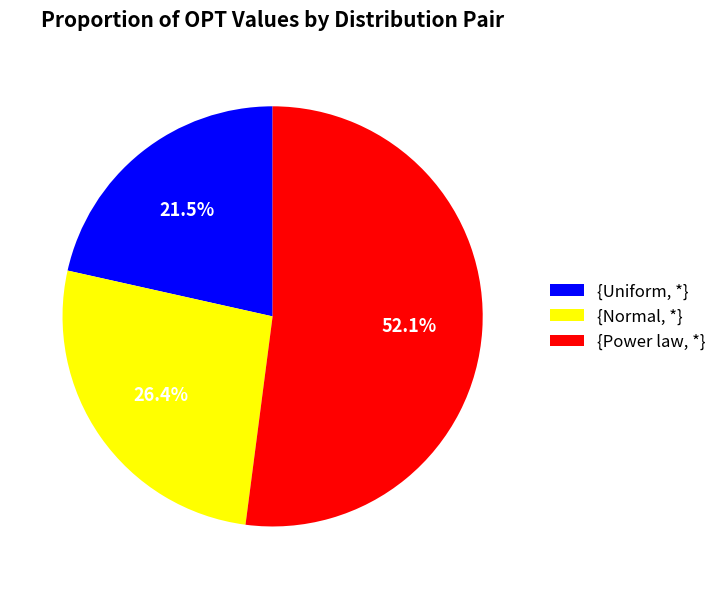

What percentage is NOT represented by {Uniform, *}?

78.5%